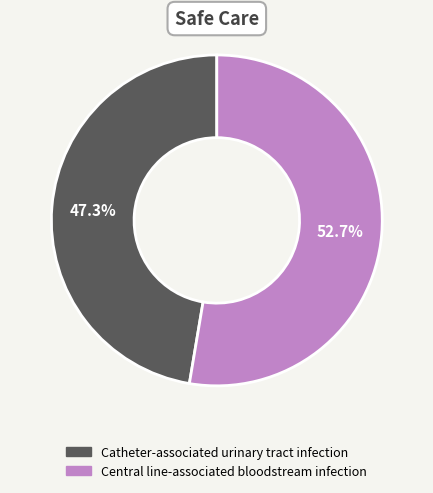

What is the smallest slice in the pie chart?

Catheter-associated urinary tract infection